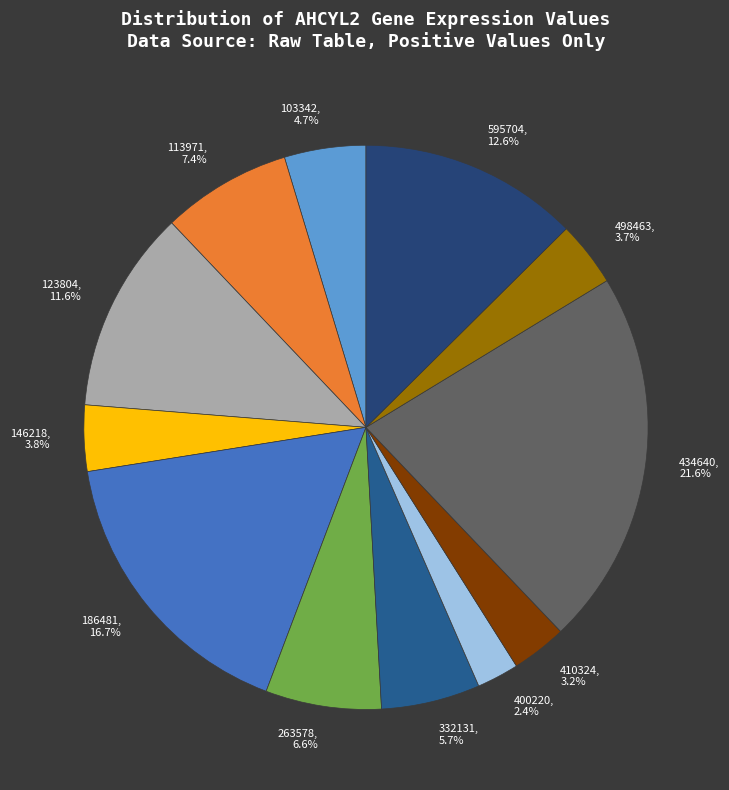

Between 186481 and 123804, which is larger?

186481